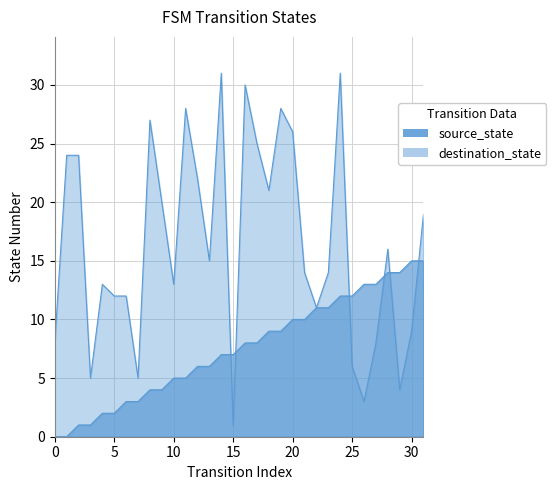

Reading left to right, what are all the values shown in this chart?

source_state: 0=0	1=0	2=1	3=1	4=2	5=2	6=3	7=3	8=4	9=4	10=5	11=5	12=6	13=6	14=7	15=7	16=8	17=8	18=9	19=9	20=10	21=10	22=11	23=11	24=12	25=12	26=13	27=13	28=14	29=14	30=15	31=15
destination_state: 0=8	1=24	2=24	3=5	4=13	5=12	6=12	7=5	8=27	9=20	10=13	11=28	12=22	13=15	14=31	15=1	16=30	17=25	18=21	19=28	20=26	21=14	22=11	23=14	24=31	25=6	26=3	27=8	28=16	29=4	30=9	31=19